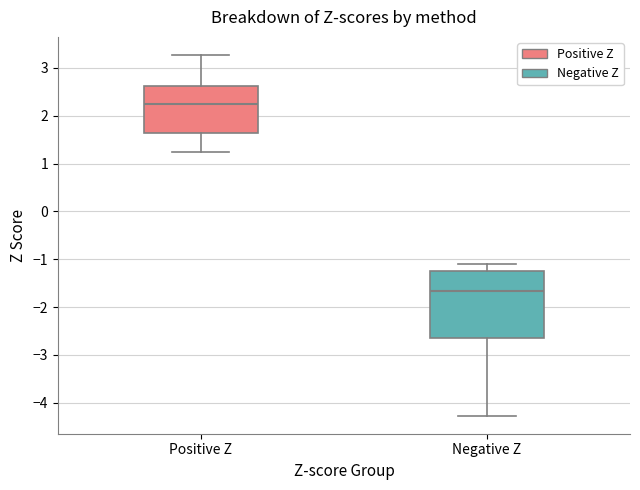

Which box is the tallest, from its lower edge to its upper edge?

Negative Z